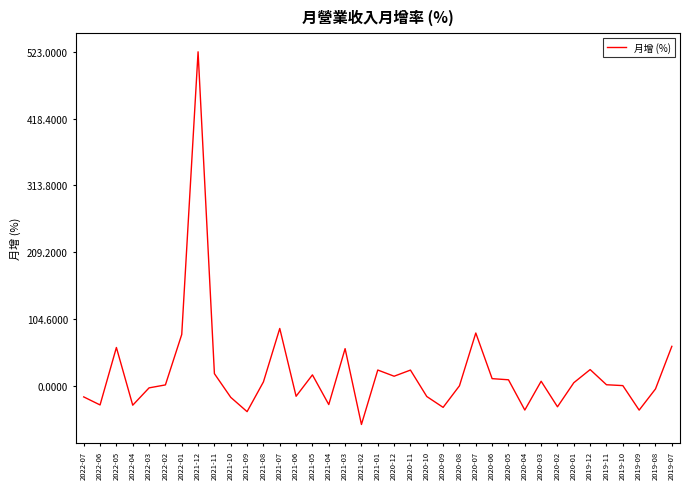

What is the minimum value shown in the chart?

-60.8